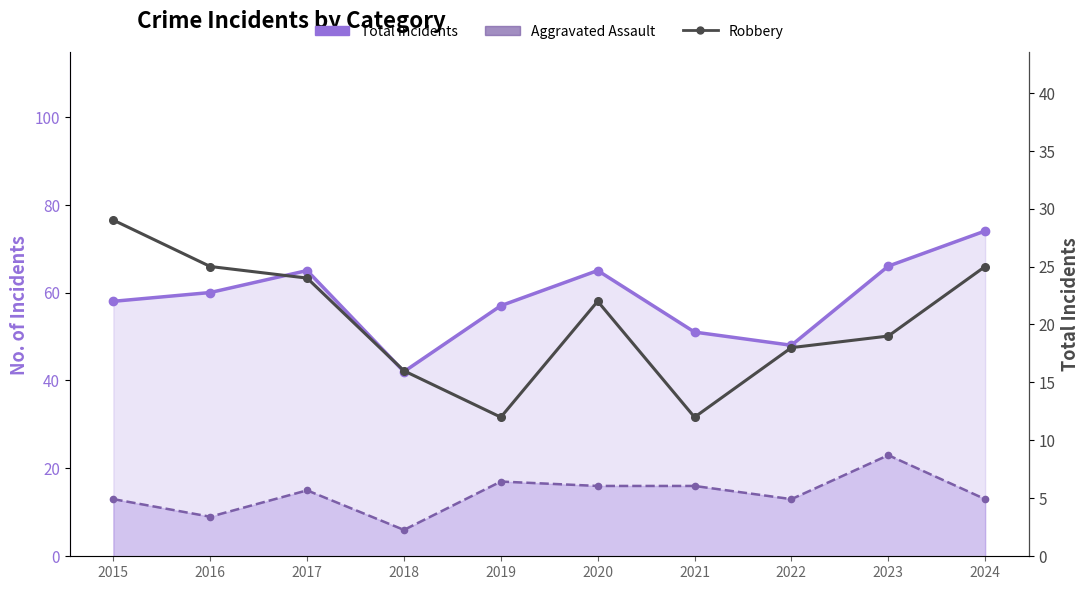

At which label does Robbery first exceed 22?

2015